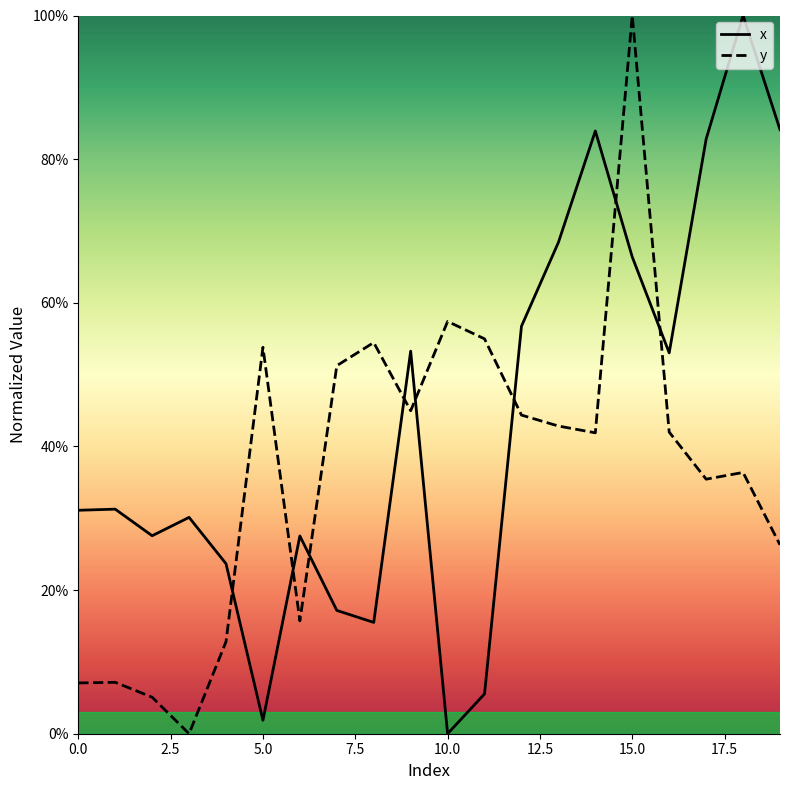

Does the chart display data point markers on the line(s)?

No